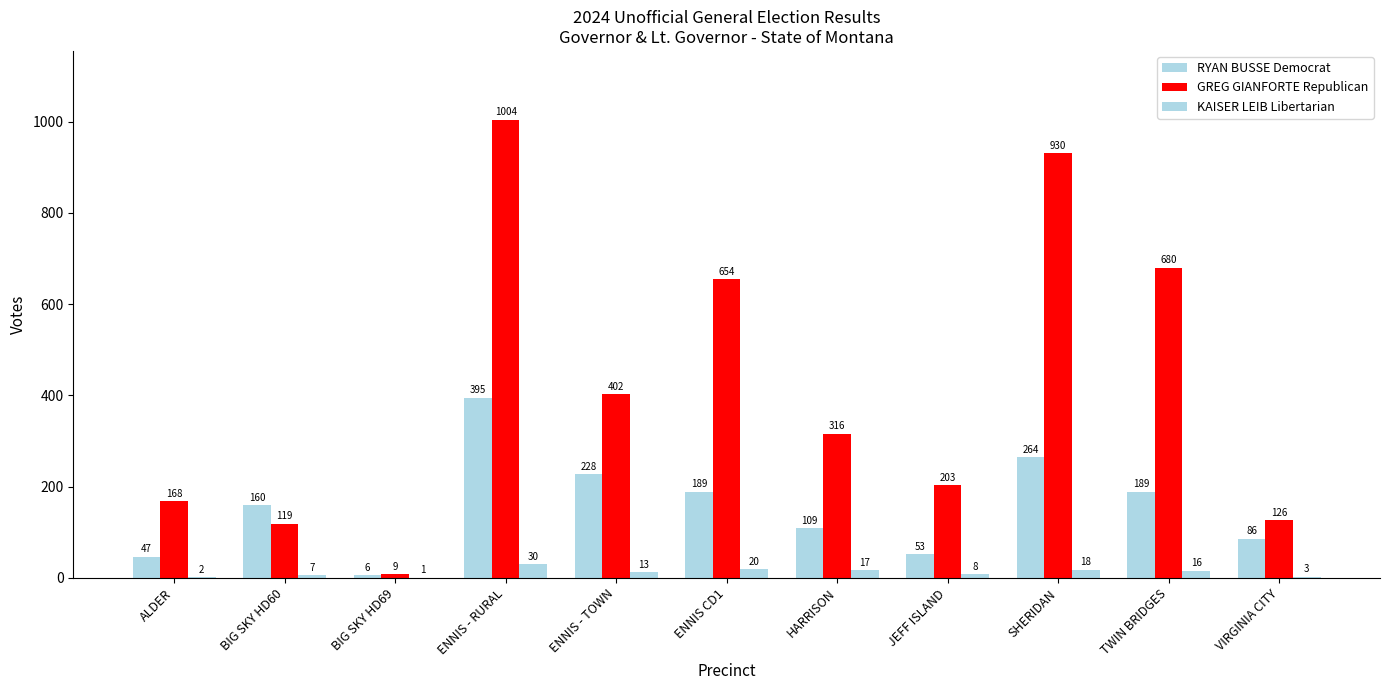

Which series has the largest range (max minus min)?

GREG GIANFORTE Republican